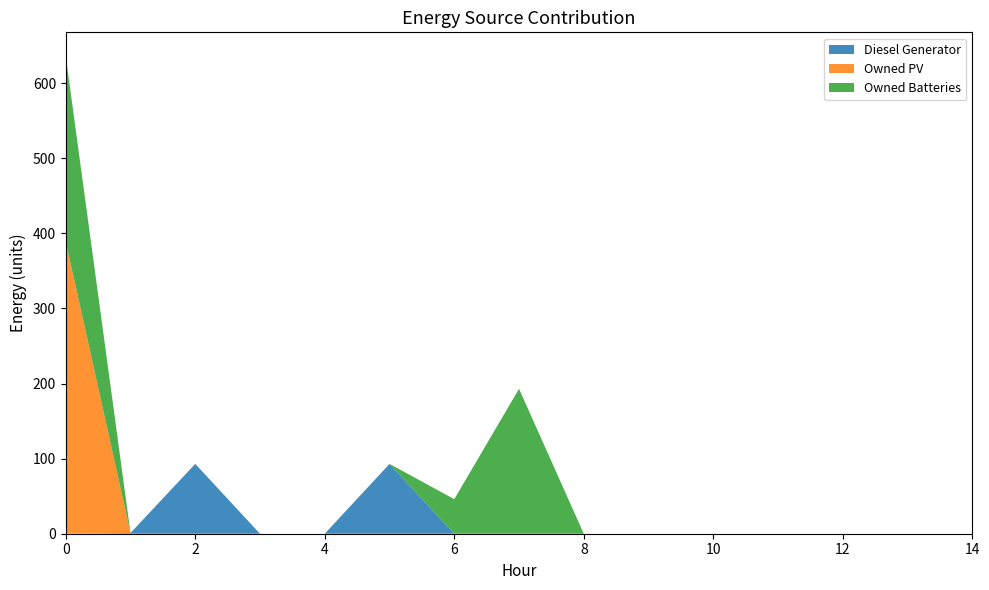

Reading left to right, list all the values displayed in this chart.

Diesel Generator: 0	1	93	0	0	93	0	0	0	0	0	0	0	0	0
Owned PV: 389	0	0	0	0	0	0	0	0	0	0	0	0	0	0
Owned Batteries: 247	0	0	0	0	0	46	193	0	0	0	0	0	0	0